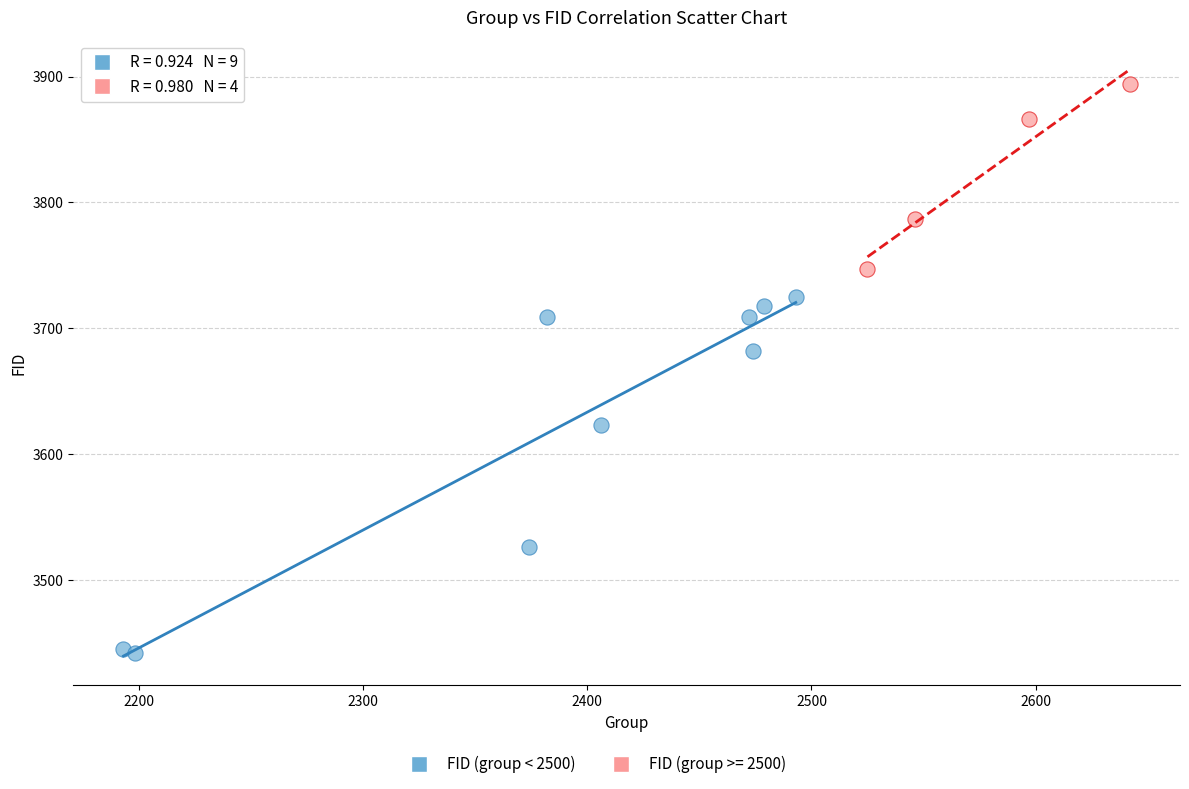

Which series has the largest Y range (max minus min)?

FID (group < 2500)